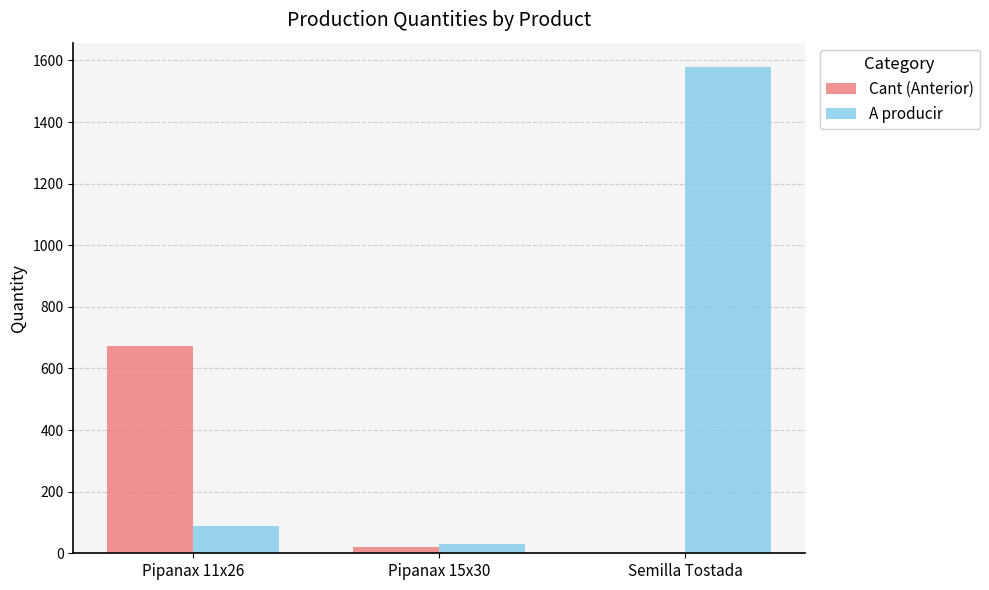

What are all the series names shown in the legend?

Cant (Anterior), A producir